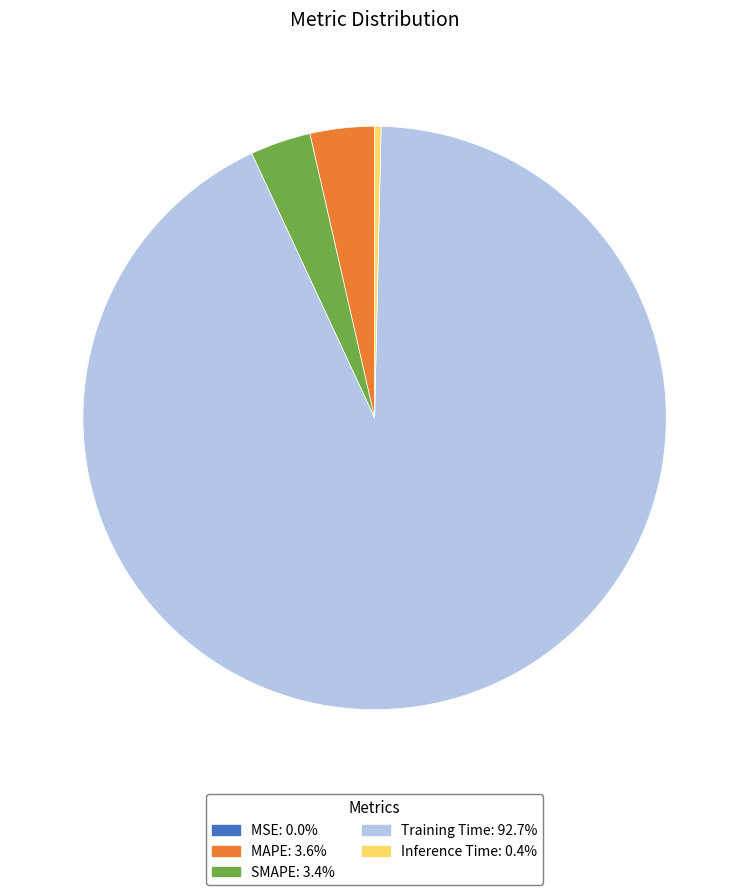

Does SMAPE: 3.4% account for over 50% of the chart?

No